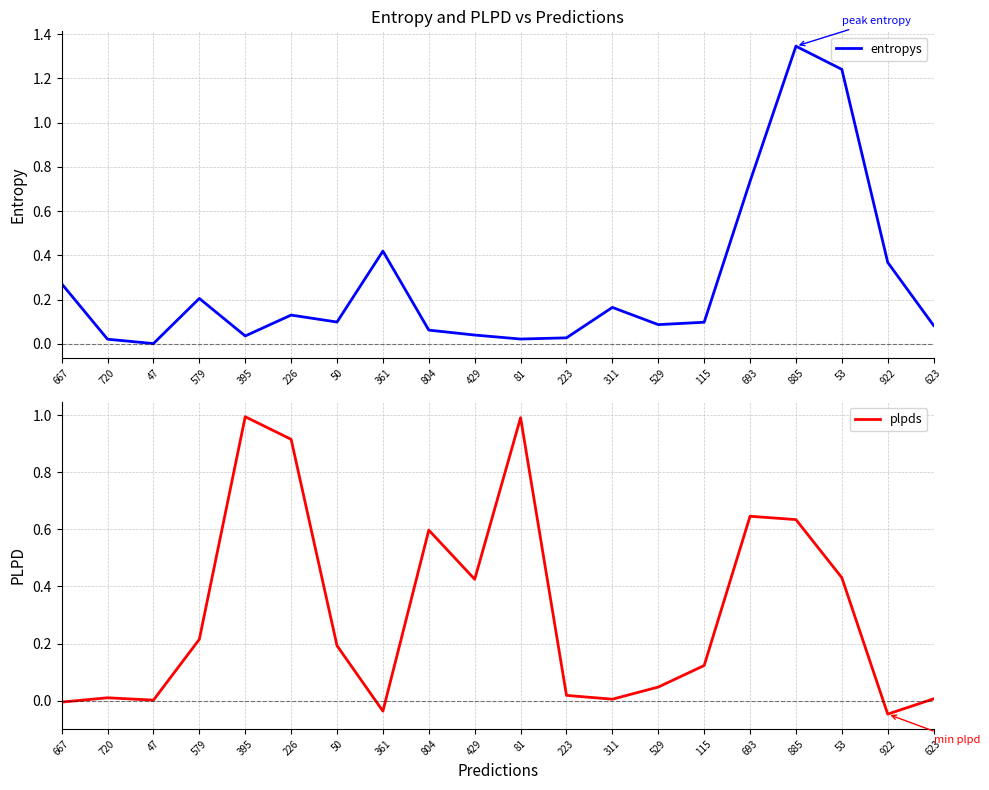

Reading right to left, what are all the values shown in this chart?

entropys: 0.1	0.4	1.2	1.3	0.7	0.1	0.1	0.2	0.0	0.0	0.0	0.1	0.4	0.1	0.1	0.0	0.2	0.0	0.0	0.3
plpds: 0.0	-0.0	0.4	0.6	0.6	0.1	0.0	0.0	0.0	1.0	0.4	0.6	-0.0	0.2	0.9	1.0	0.2	0.0	0.0	-0.0